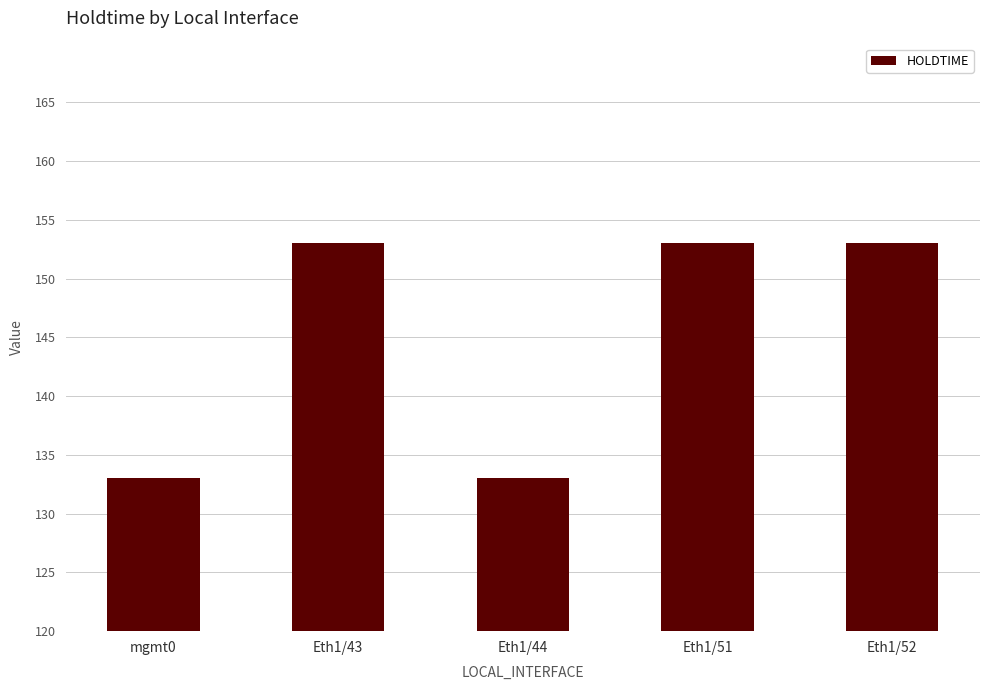

How many values are below 153?

2